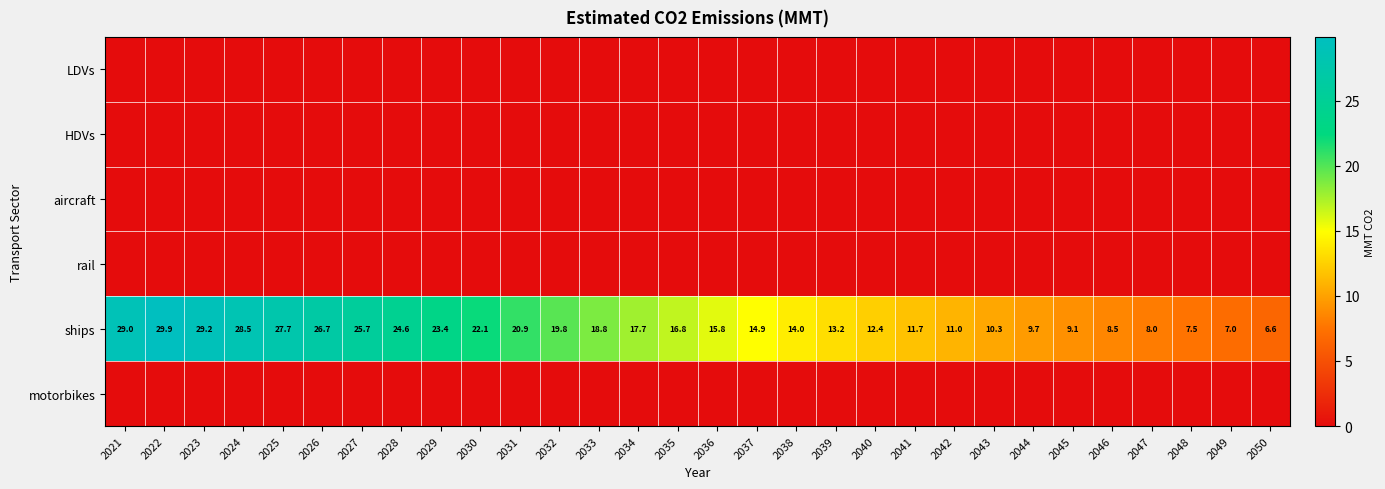

What is the approximate value of ships at 2049?

7.0